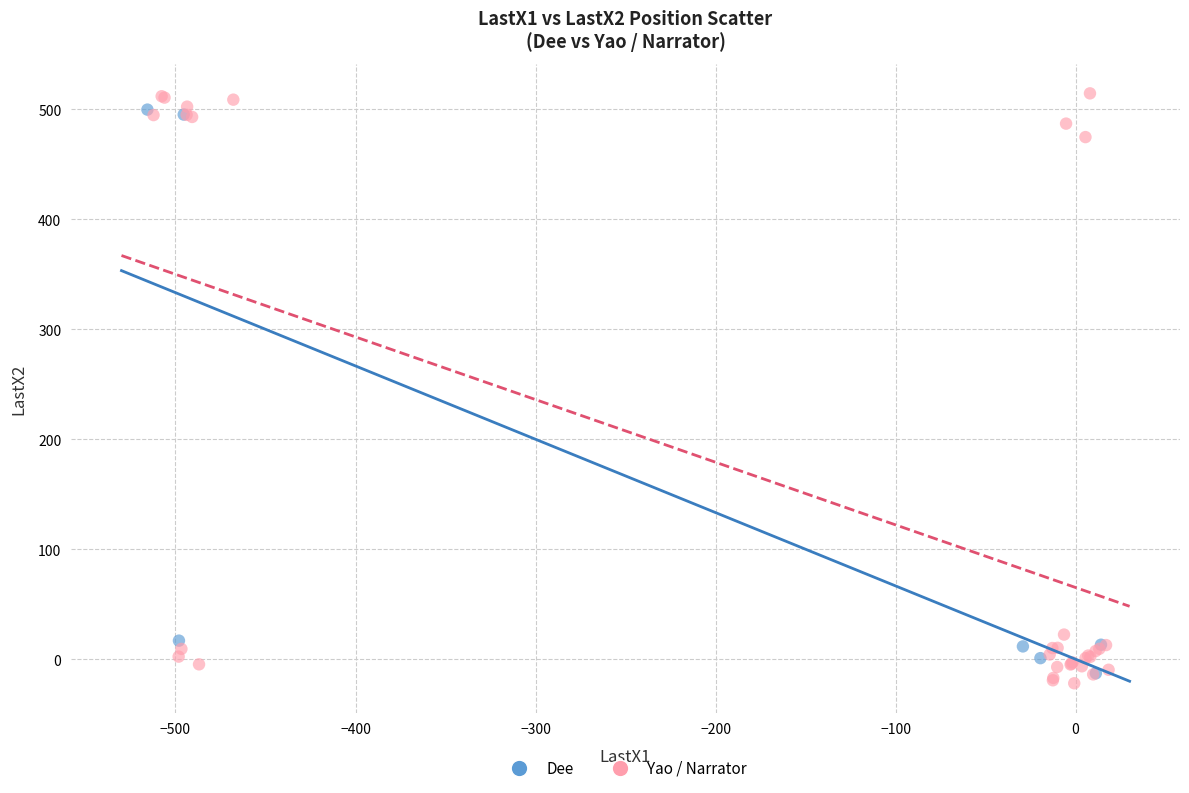

Which series has the largest Y range (max minus min)?

Yao / Narrator